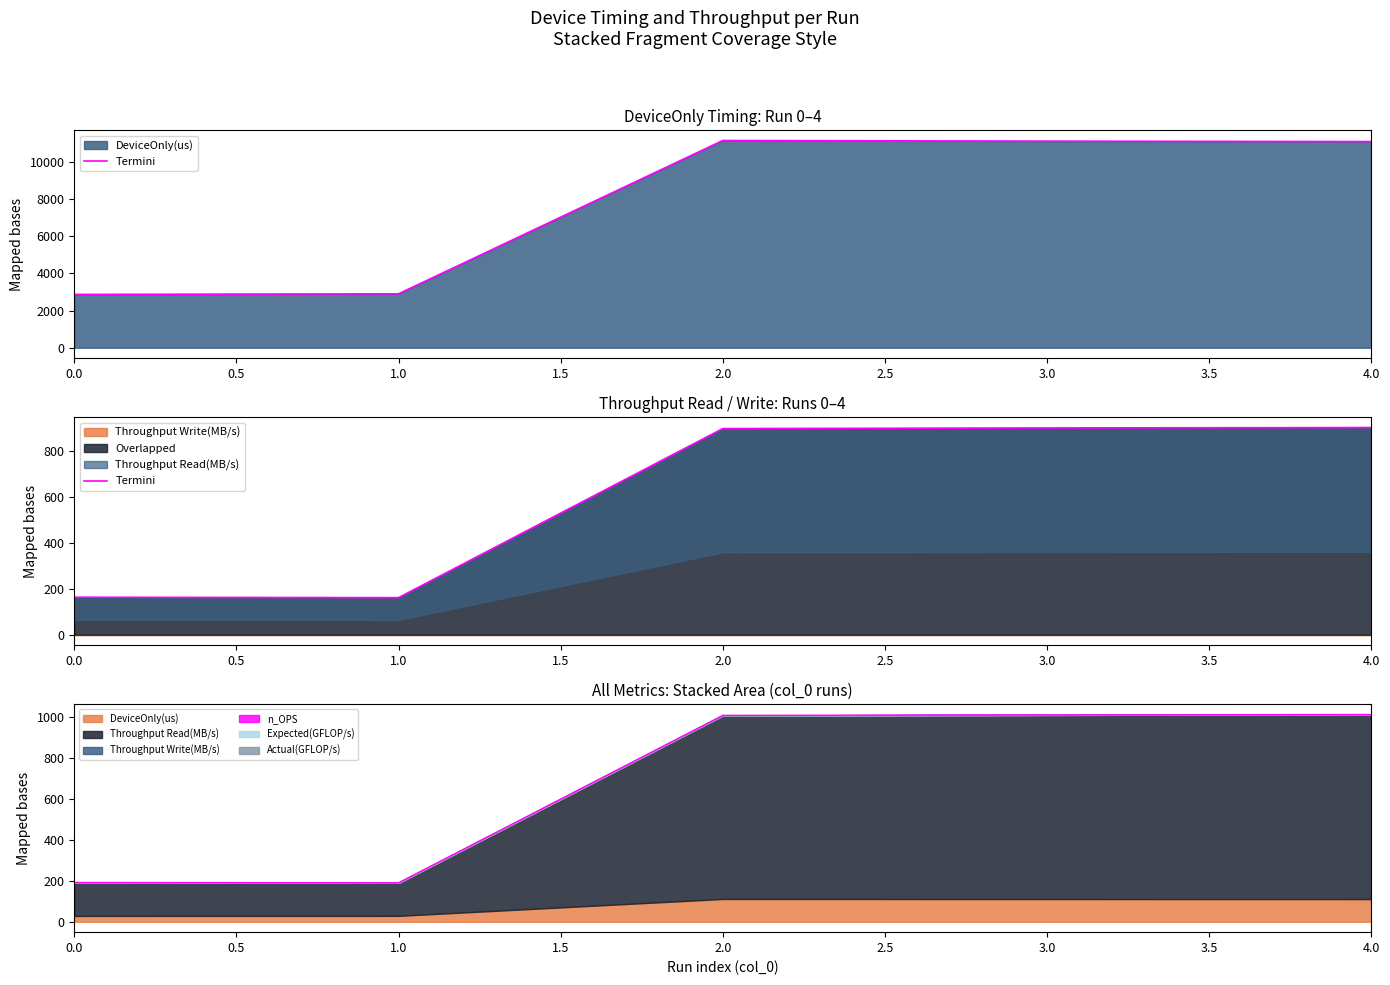

The value of Overlapped at 4.0 is 1252.9. True or false?

False